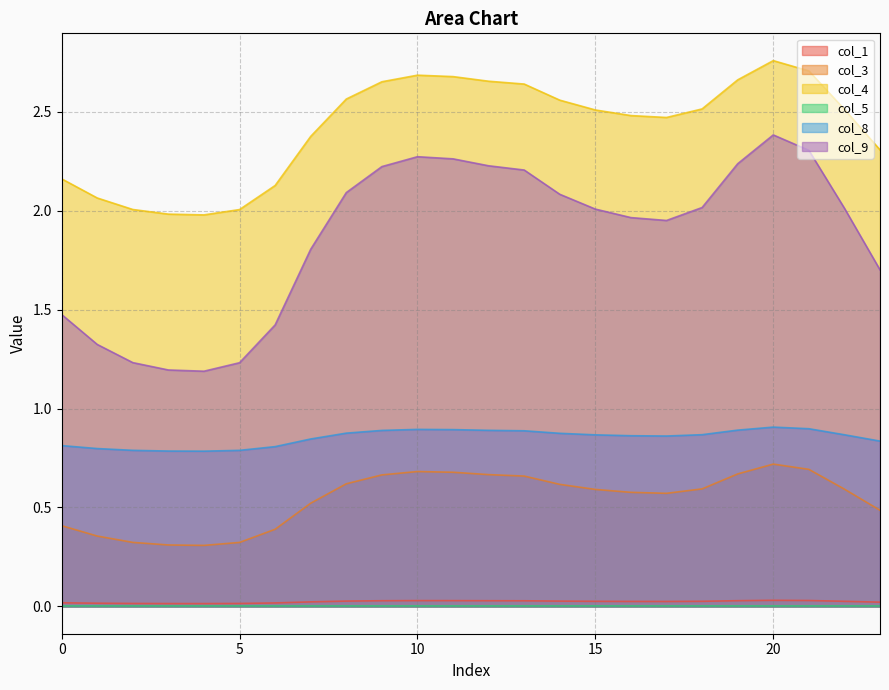

List the series in order of their peak value, highest first.

col_4, col_9, col_8, col_3, col_1, col_5